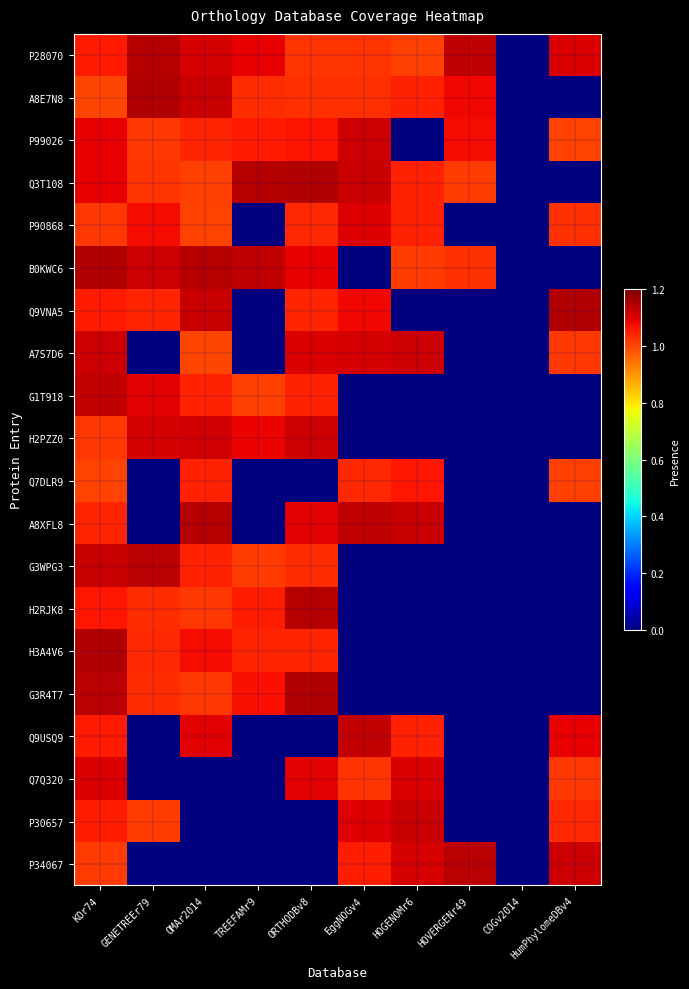

What is the total value across all series at HumPhylomeDBv4?

10.6